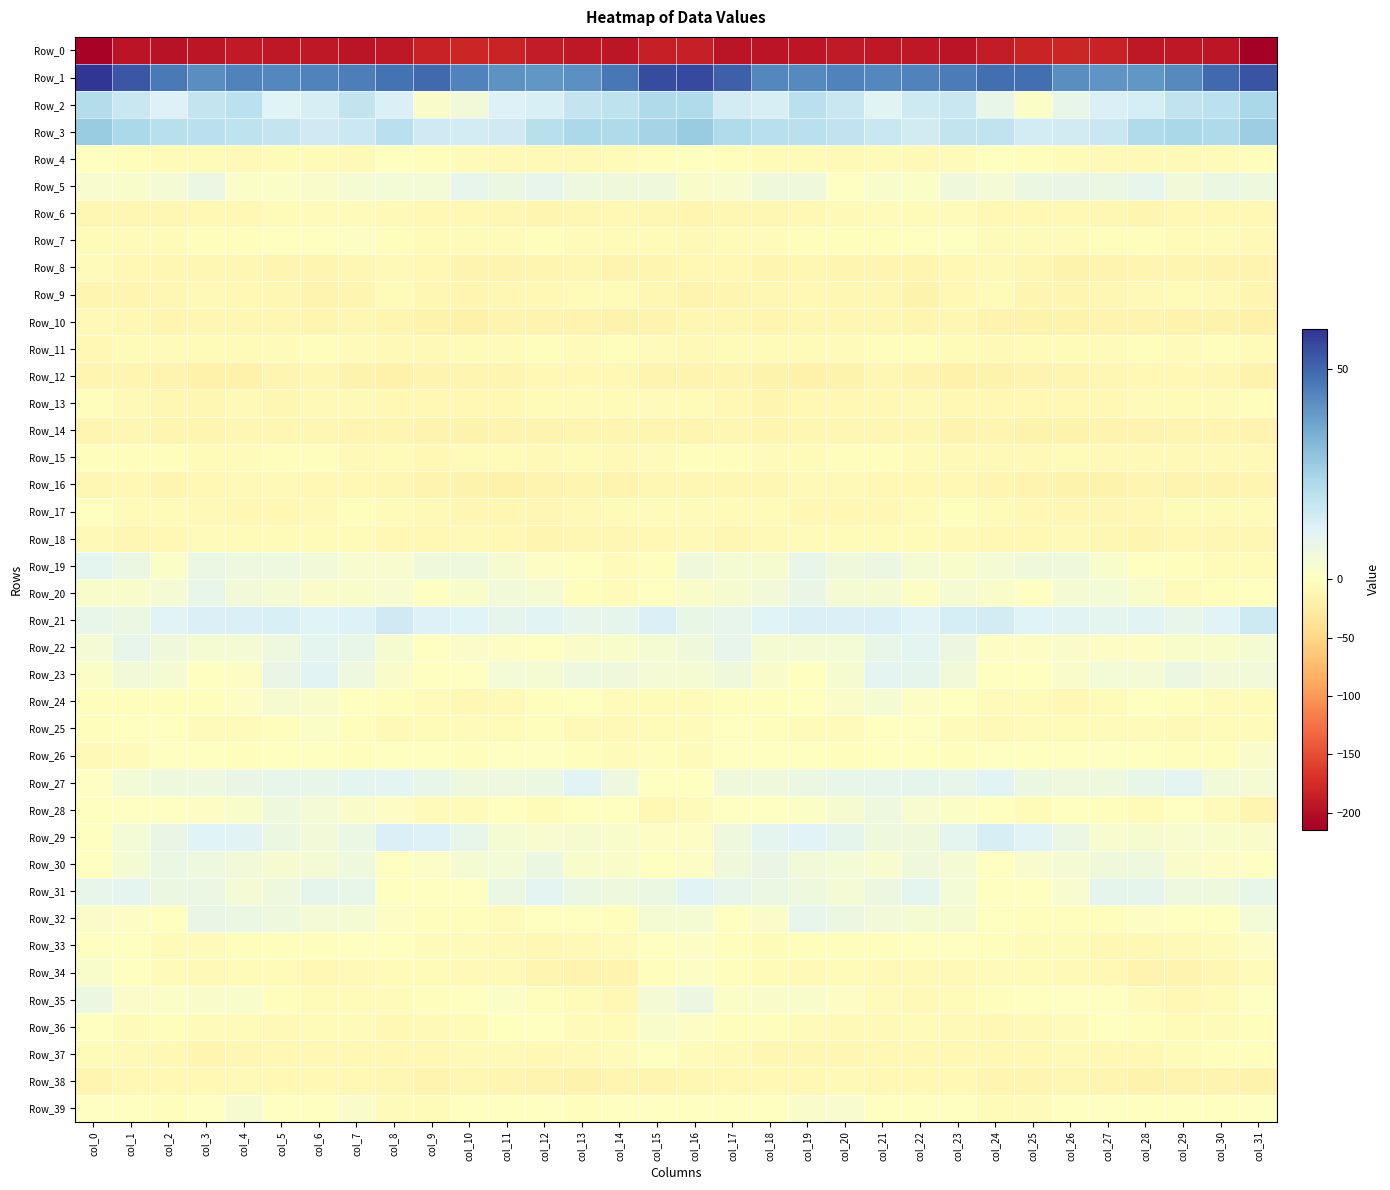

What is the maximum value shown in the chart?

59.5